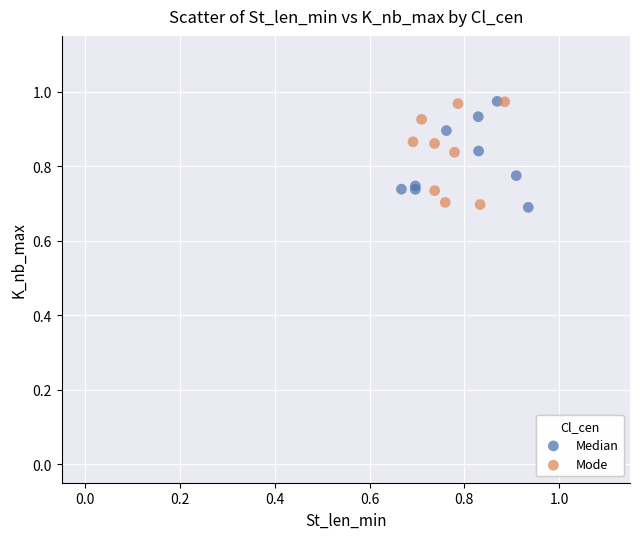

What are all the series names shown in the legend?

Median, Mode